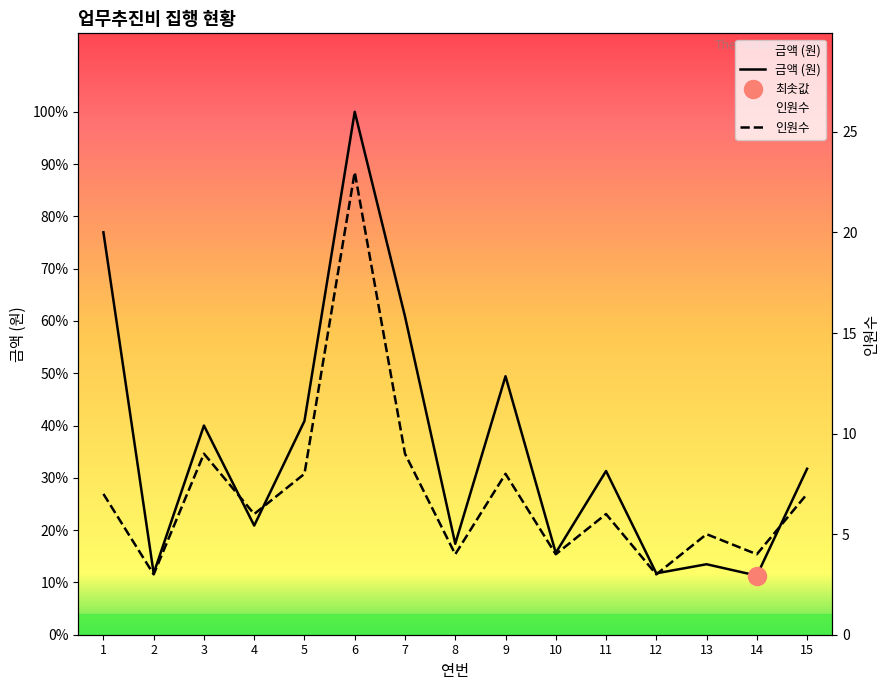

True or false: 대상 인원수 and 금액 intersect in this chart.

False